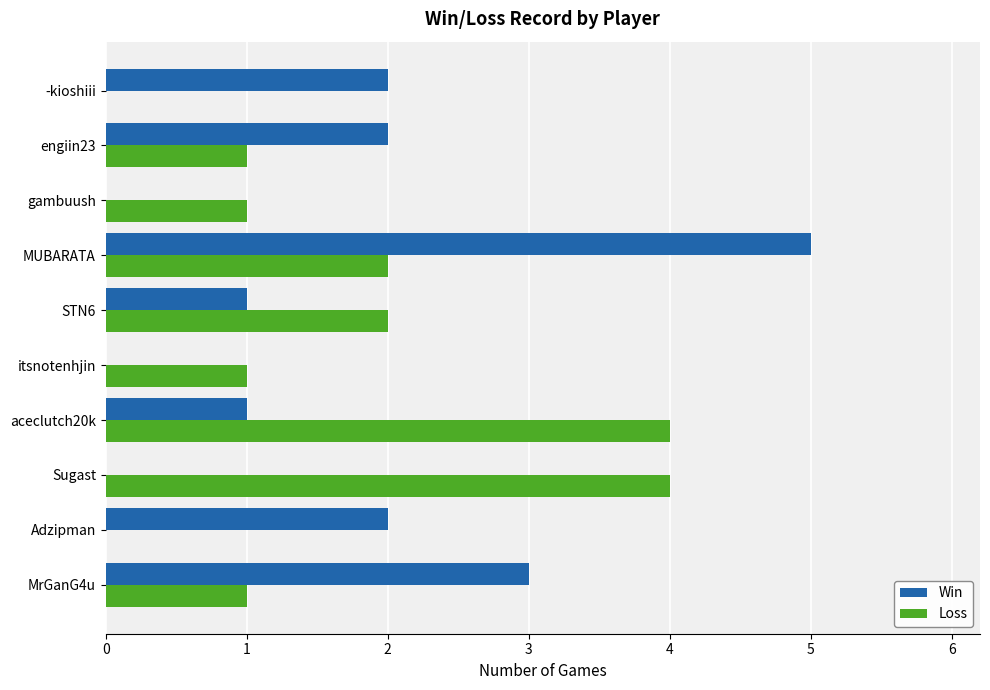

Is it true that Win equals -2 at gambuush?

False